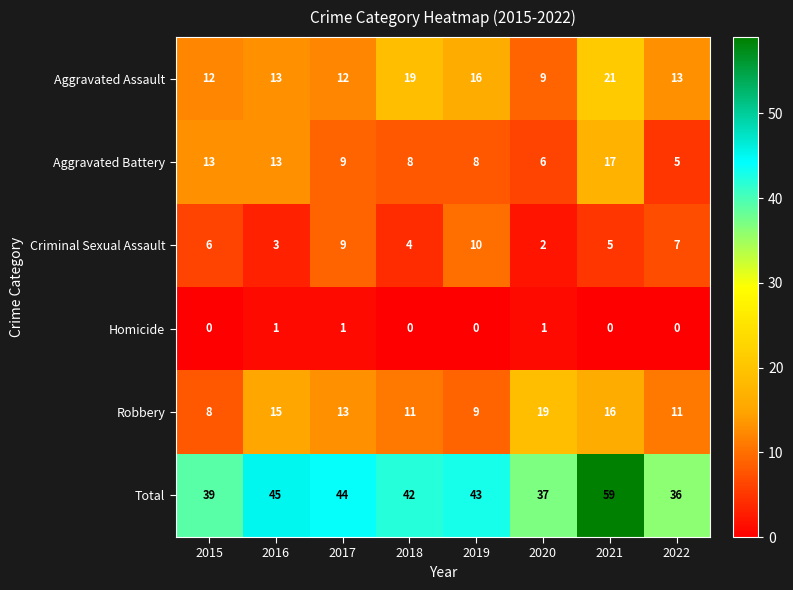

Which series has the largest range (max minus min)?

Total